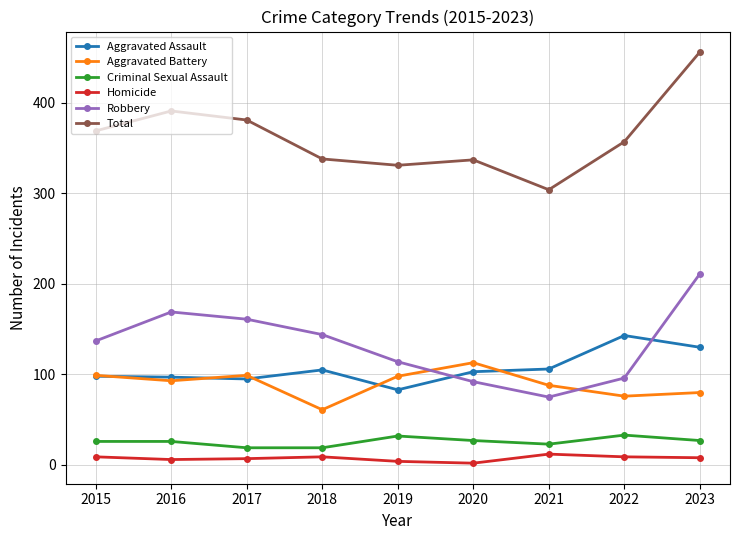

What is the average value of the Robbery series?

133